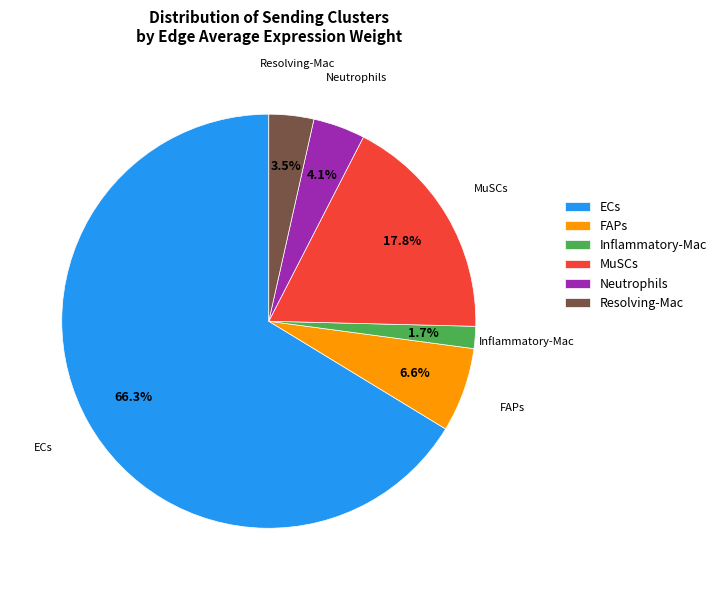

Rank the categories by value from highest to lowest.

ECs, MuSCs, FAPs, Neutrophils, Resolving-Mac, Inflammatory-Mac